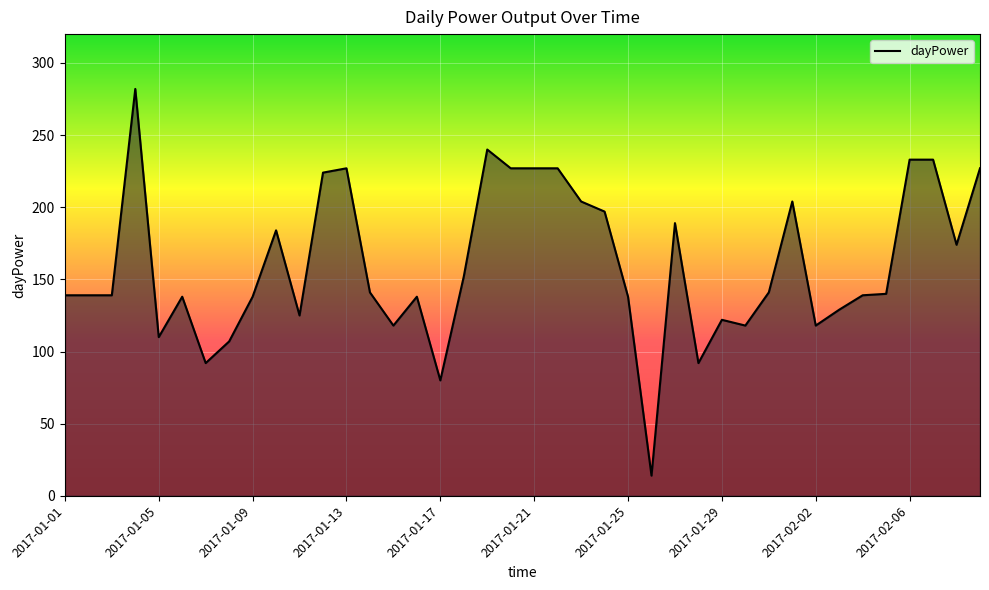

What is the difference between the maximum and minimum values?

268